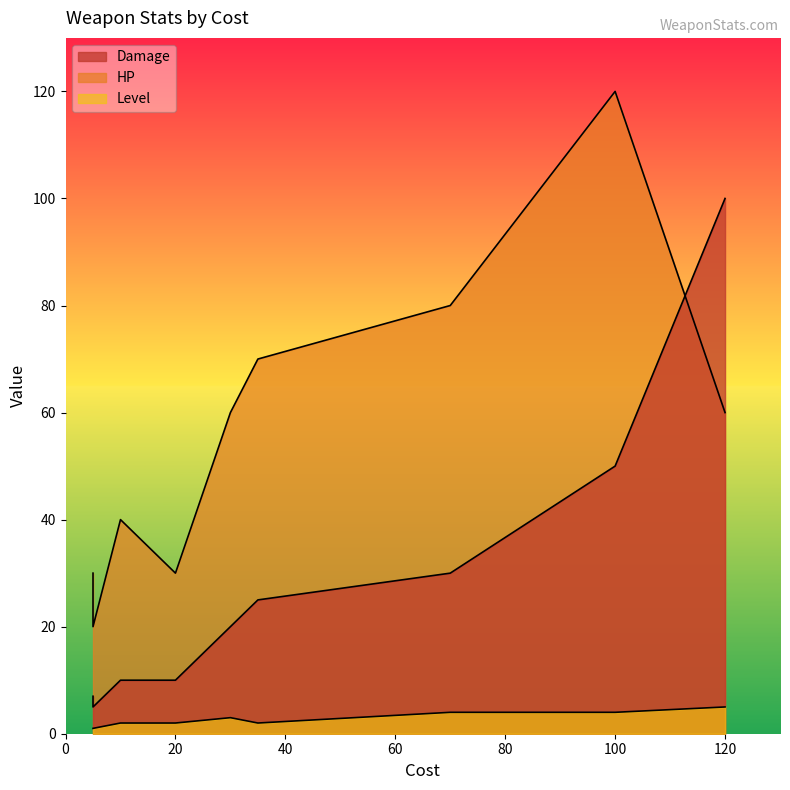

Rank the categories by HP value from lowest to highest.

5, 5, 20, 10, 30, 120, 35, 70, 100